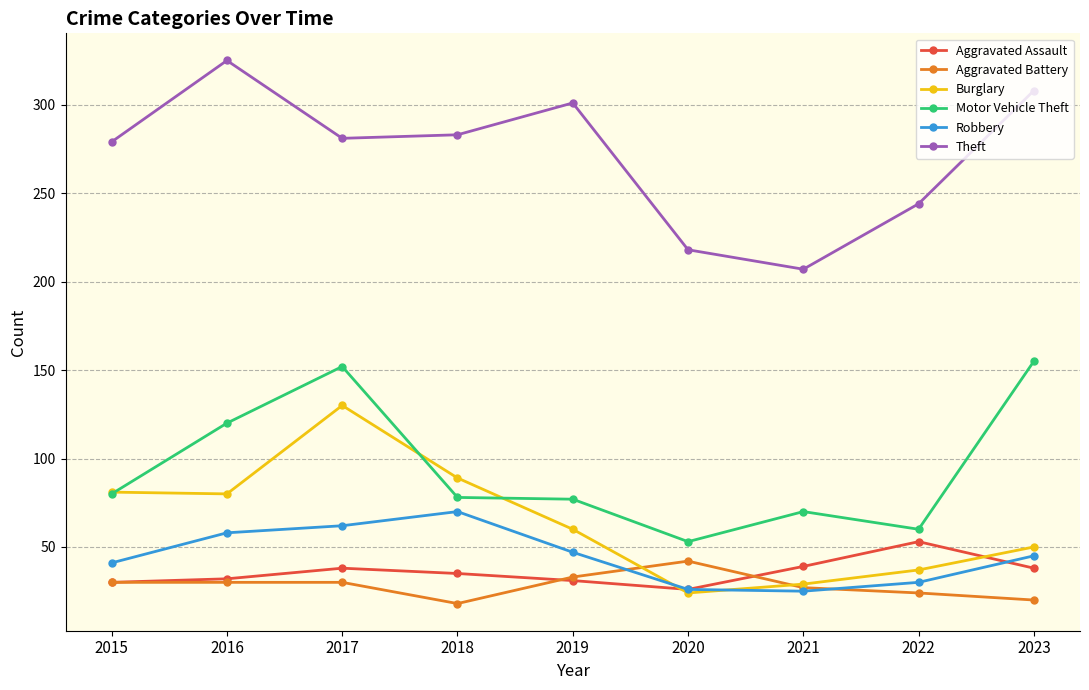

How many data points in Aggravated Assault are less than 35?

4